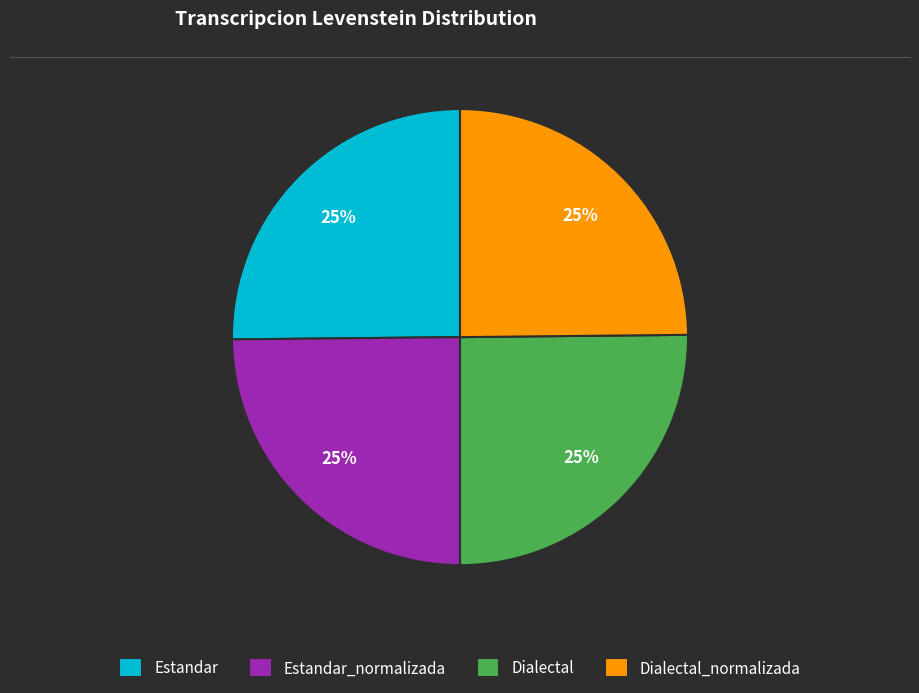

To the nearest percent, what is the average slice percentage?

25%